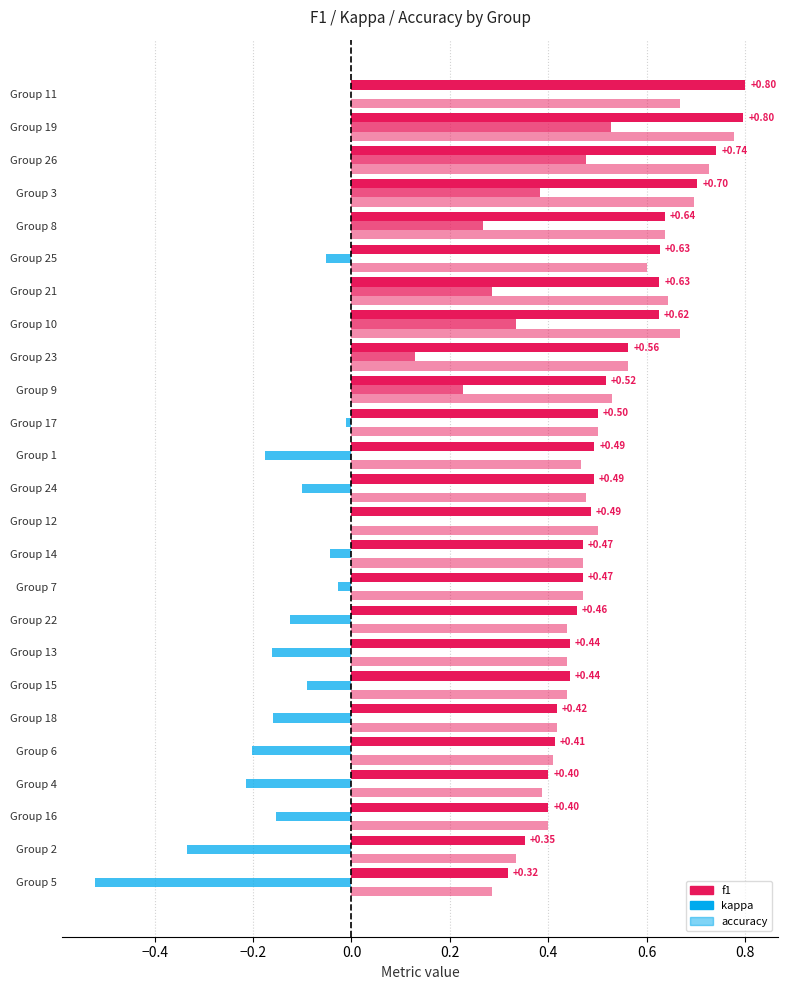

Does the chart contain stacked bars?

No